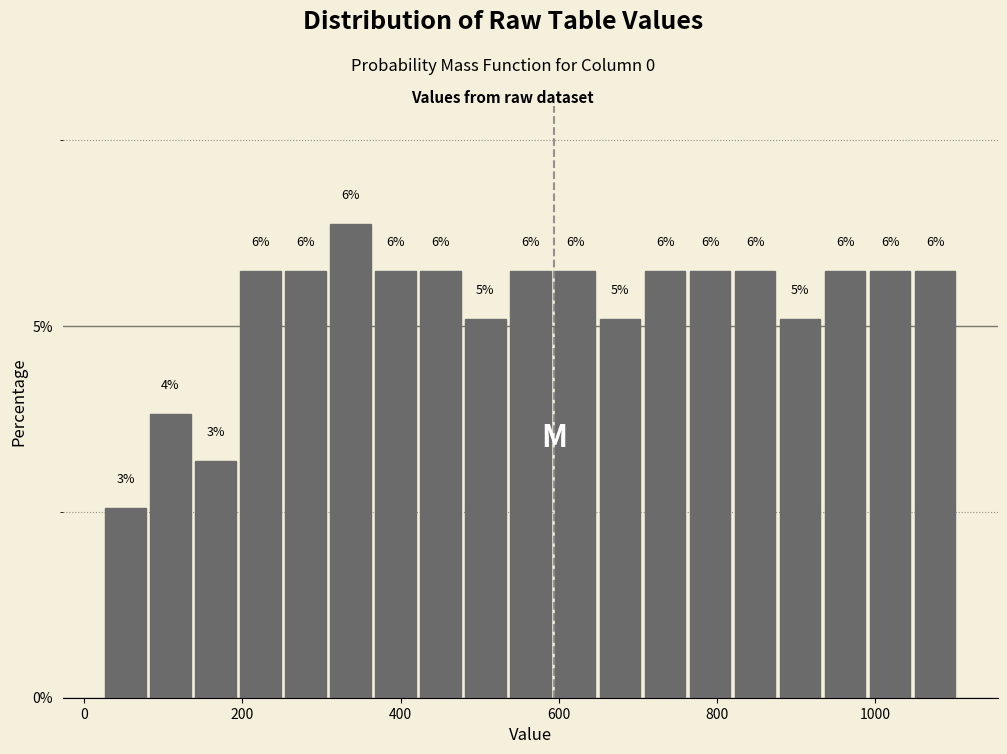

Around what value on the x-axis is the tallest bar? Give the approximate position of its centre, as read against the axis.

340